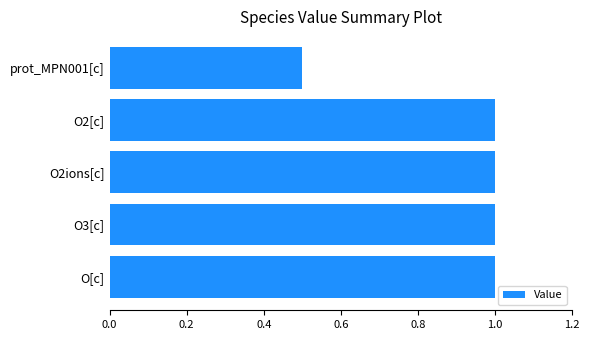

At which label is the value closest to 0?

prot_MPN001[c]